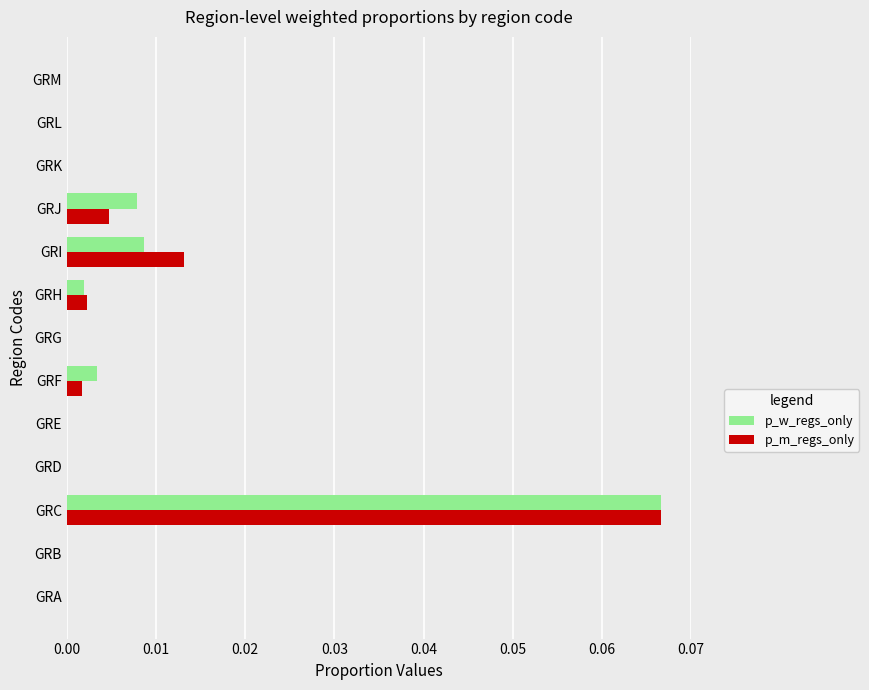

How many categories are shown in the chart?

13